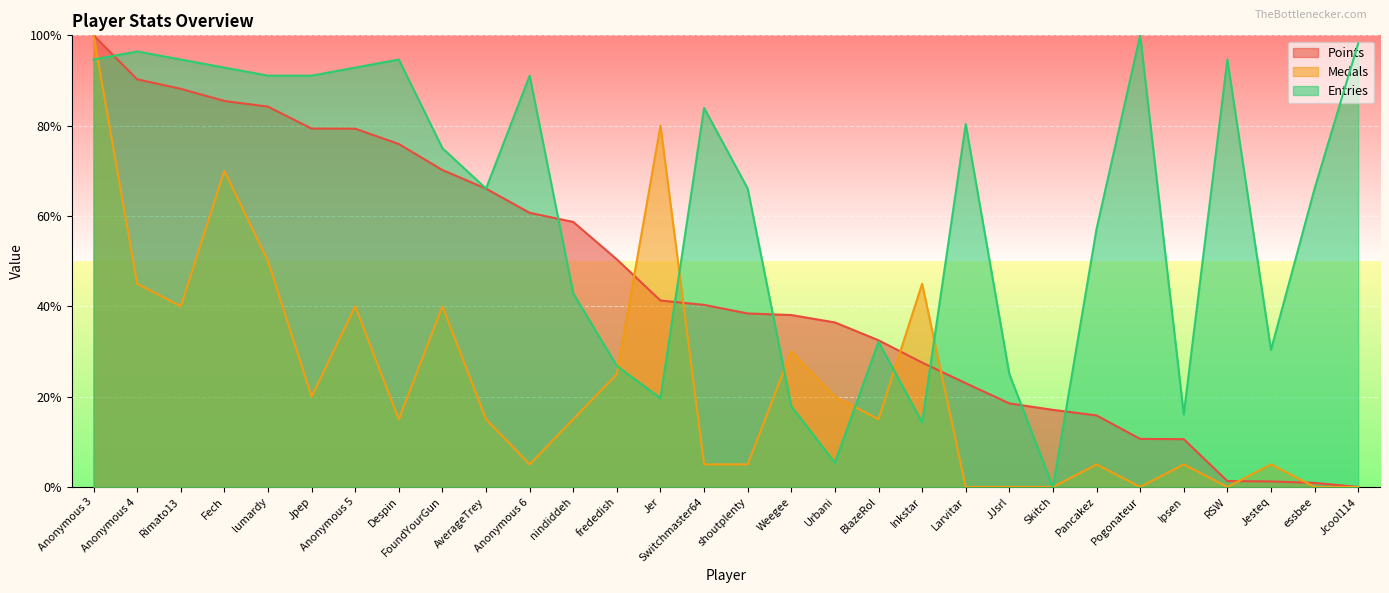

Where is Entries nearest to the value 50?

nindiddeh